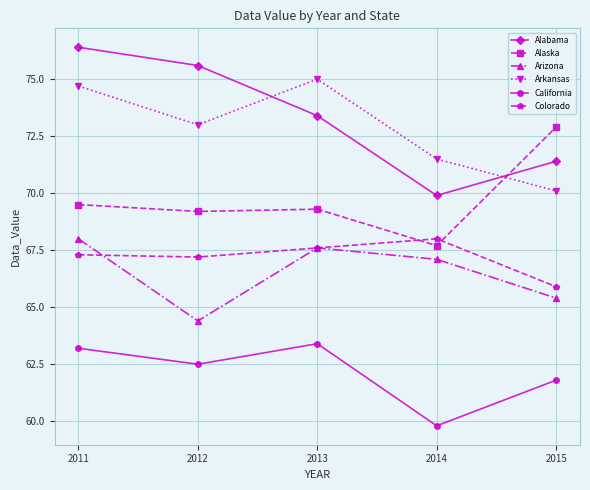

Which series has the largest range (max minus min)?

Alabama